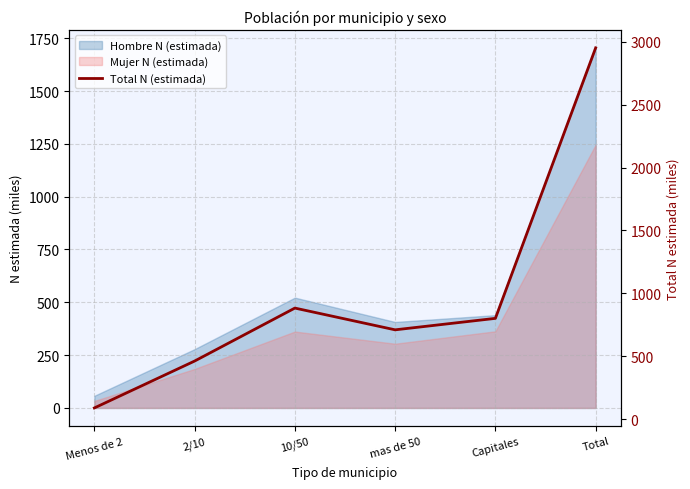

Reading left to right, list all the values displayed in this chart.

90.5	463.0	883.7	711.0	802.0	2950.3